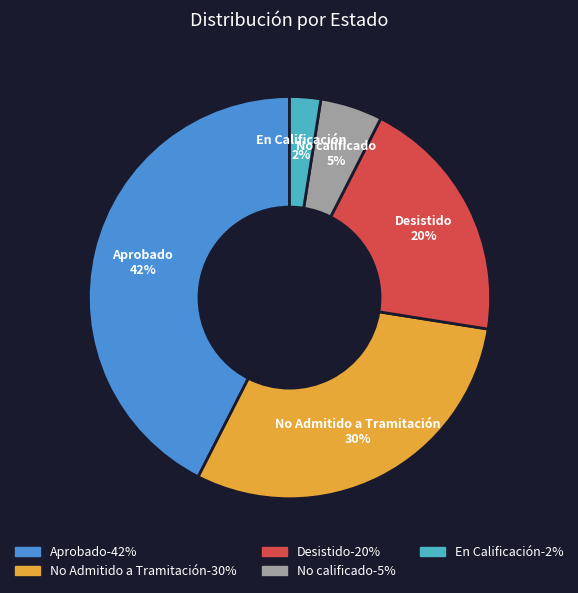

Count the number of slices in the pie.

5